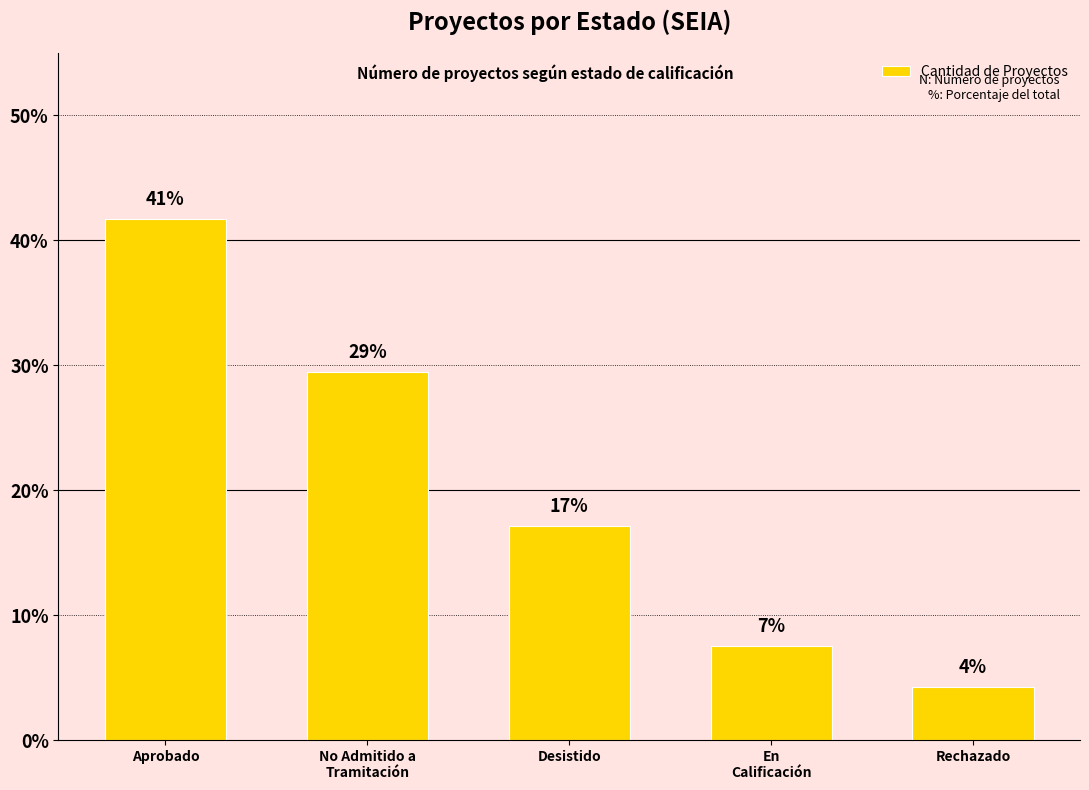

At which label is the value closest to 22?

Desistido